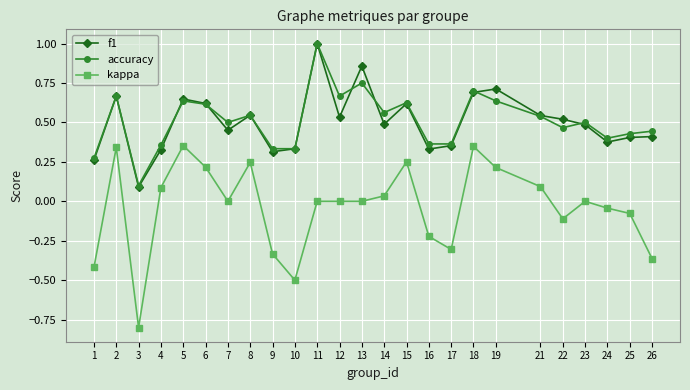

Is the value of kappa at 15 greater than the value of accuracy at 26?

No